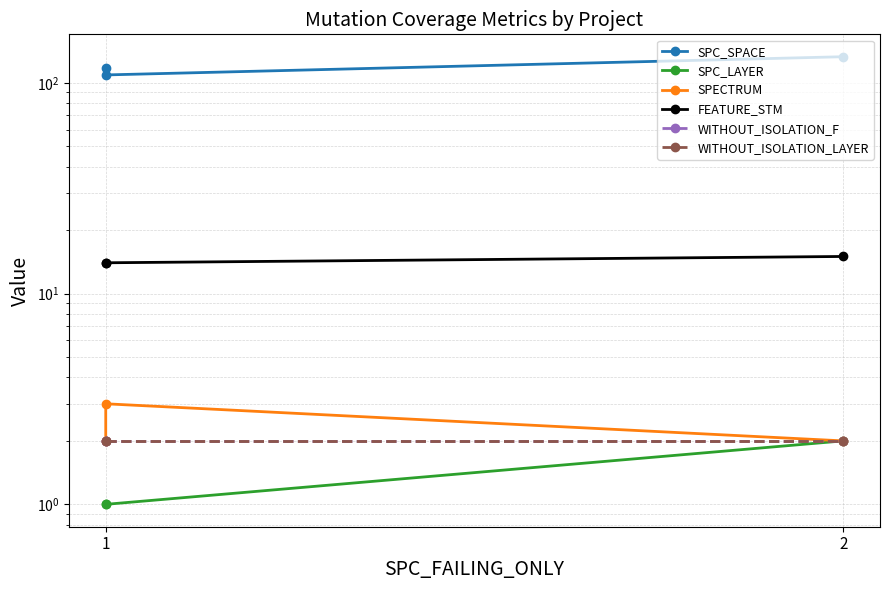

Which has a higher value, 1 or 2?

2